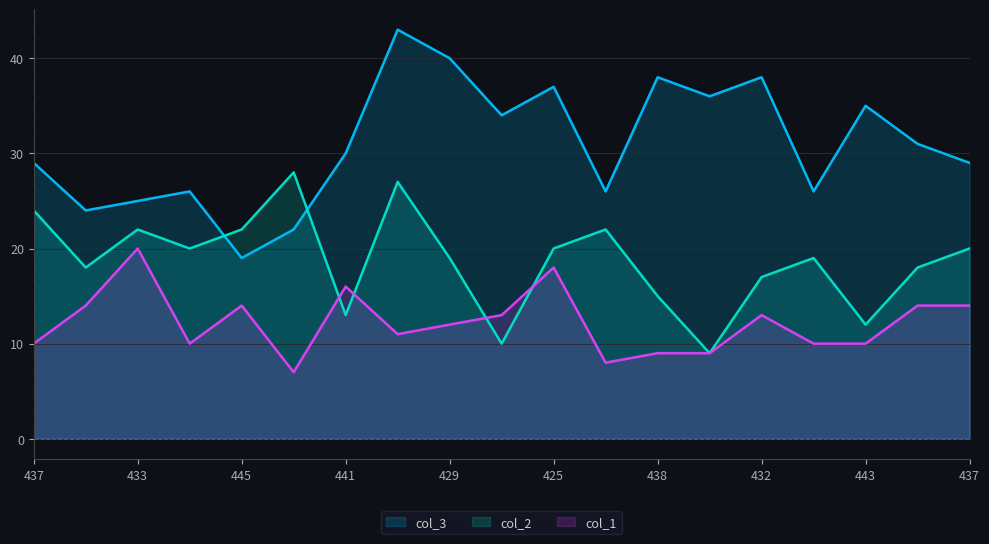

True or false: col_1 and col_3 intersect in this chart.

False